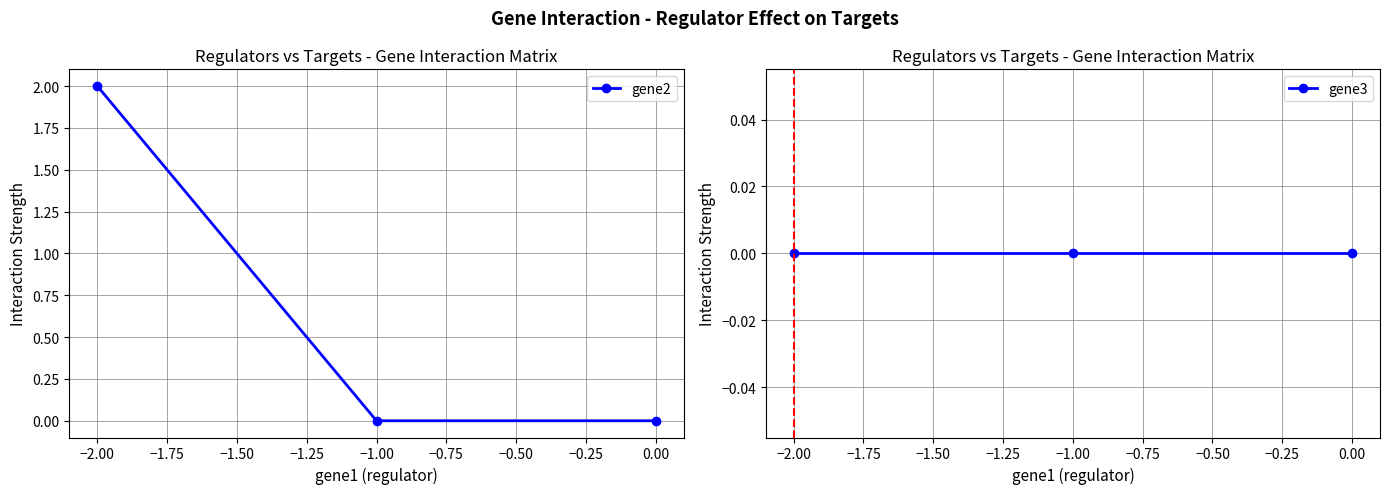

Does the chart display data point markers on the line(s)?

Yes